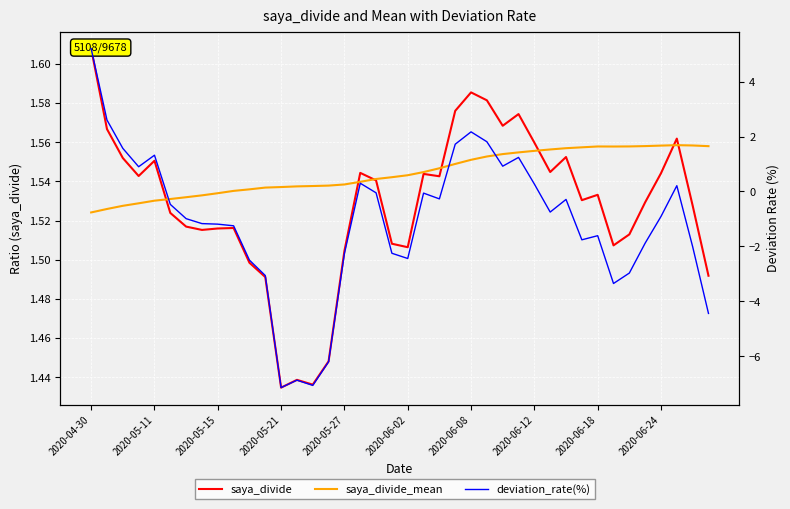

Where is saya_divide_mean nearest to the value 1?

2020-04-30